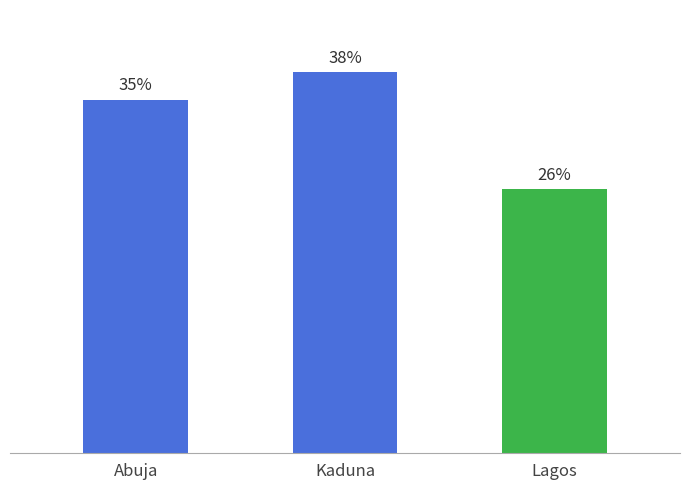

List the labels in order of value, largest first.

Kaduna, Abuja, Lagos